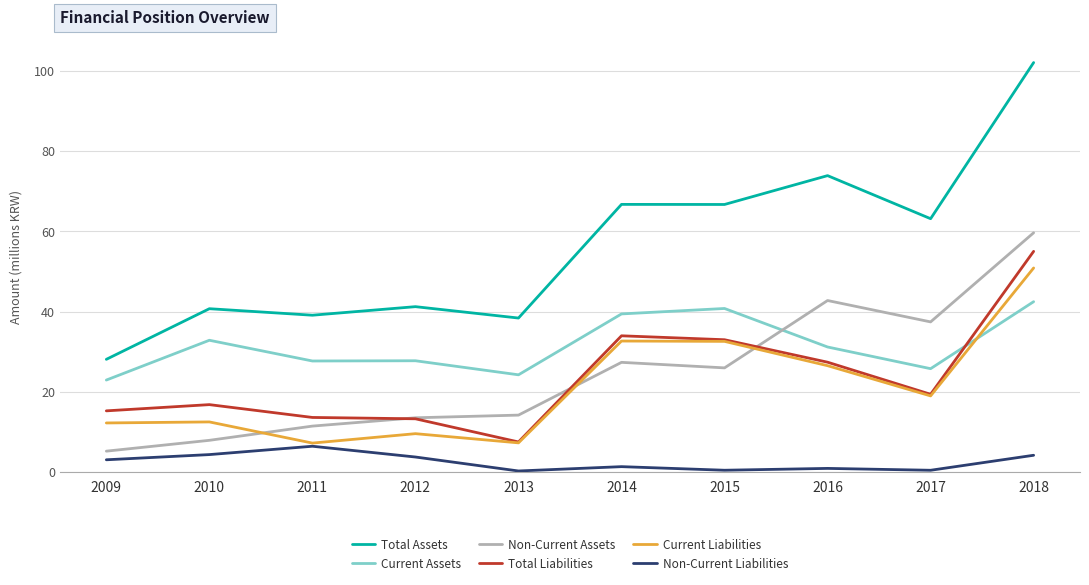

Which series has the widest spread of values?

Total Assets